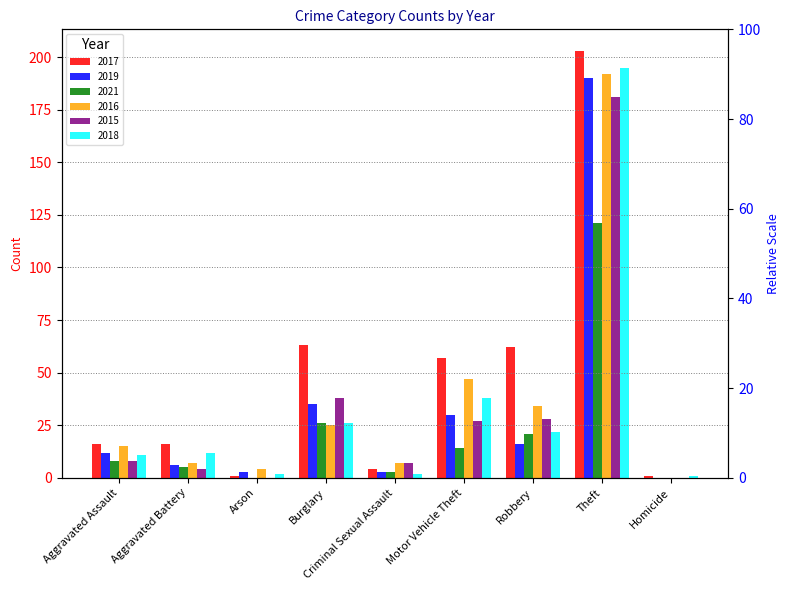

At Arson, list the series in order from smallest to largest.

2021, 2015, 2017, 2018, 2019, 2016